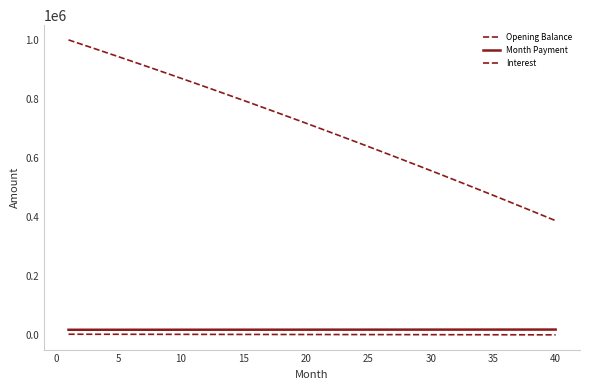

What is the minimum value shown in the chart?

1293.8